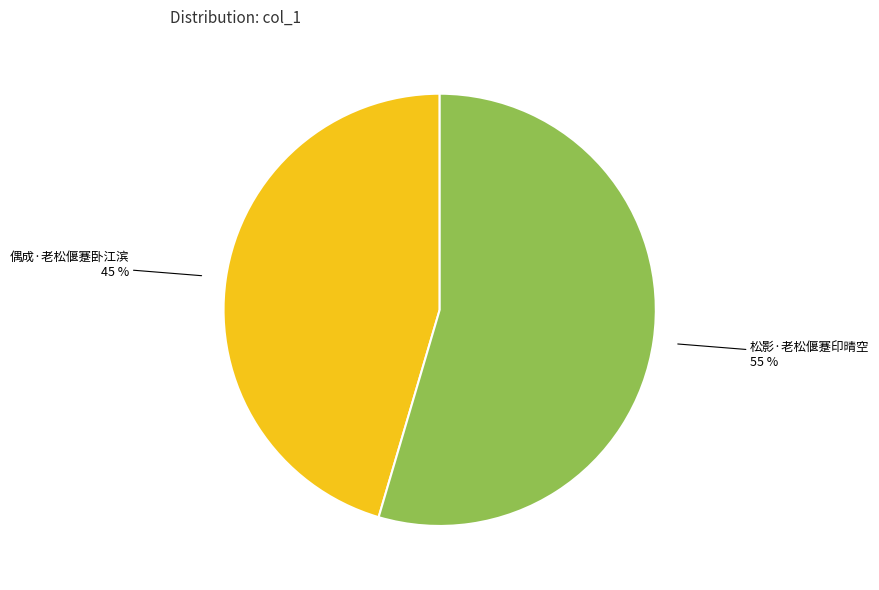

To the nearest percent, what portion does 松影·老松偃蹇印晴空 represent?

55%